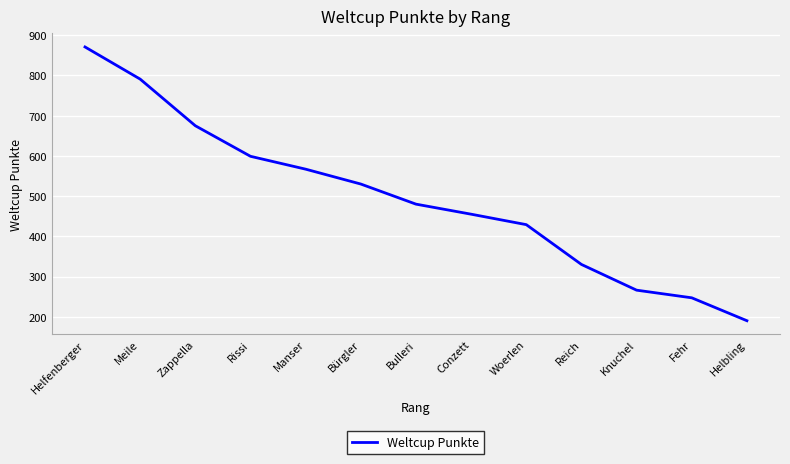

Which label corresponds to the largest value in the chart?

Helfenberger